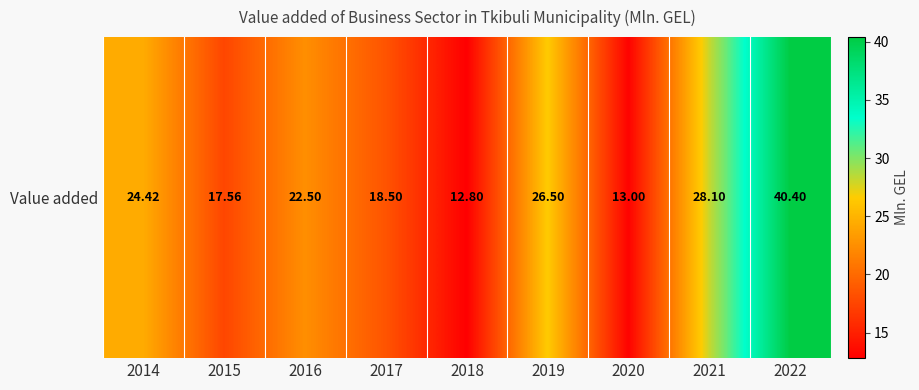

List the labels in order of value, largest first.

2022, 2021, 2019, 2014, 2016, 2017, 2015, 2020, 2018